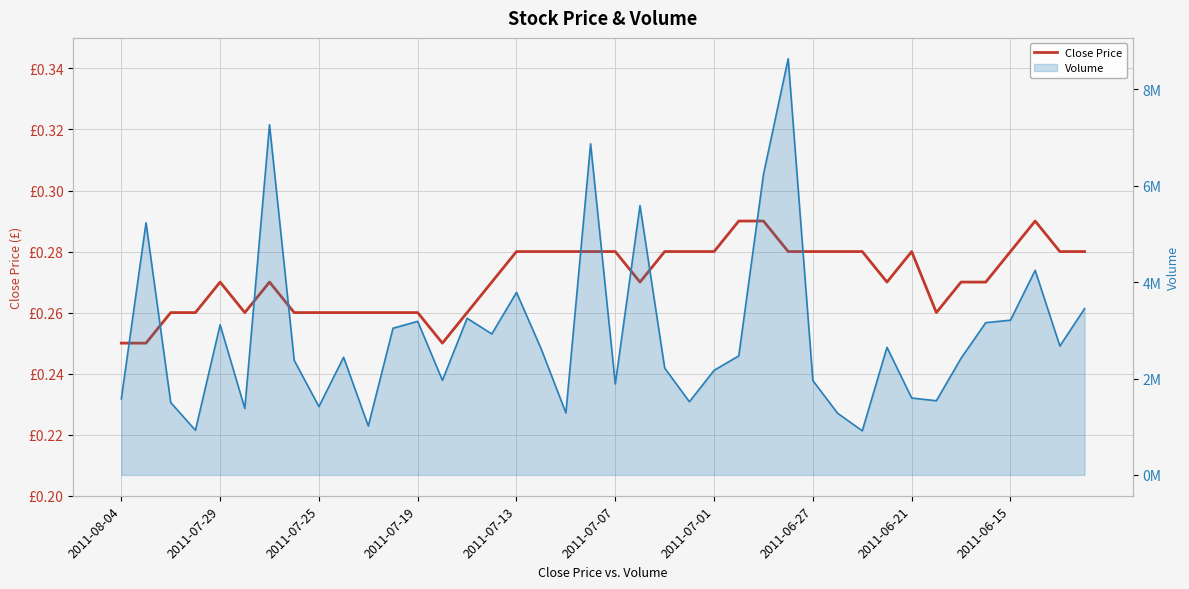

Which series changed the most between 2011-06-21 and 17?

Volume Line